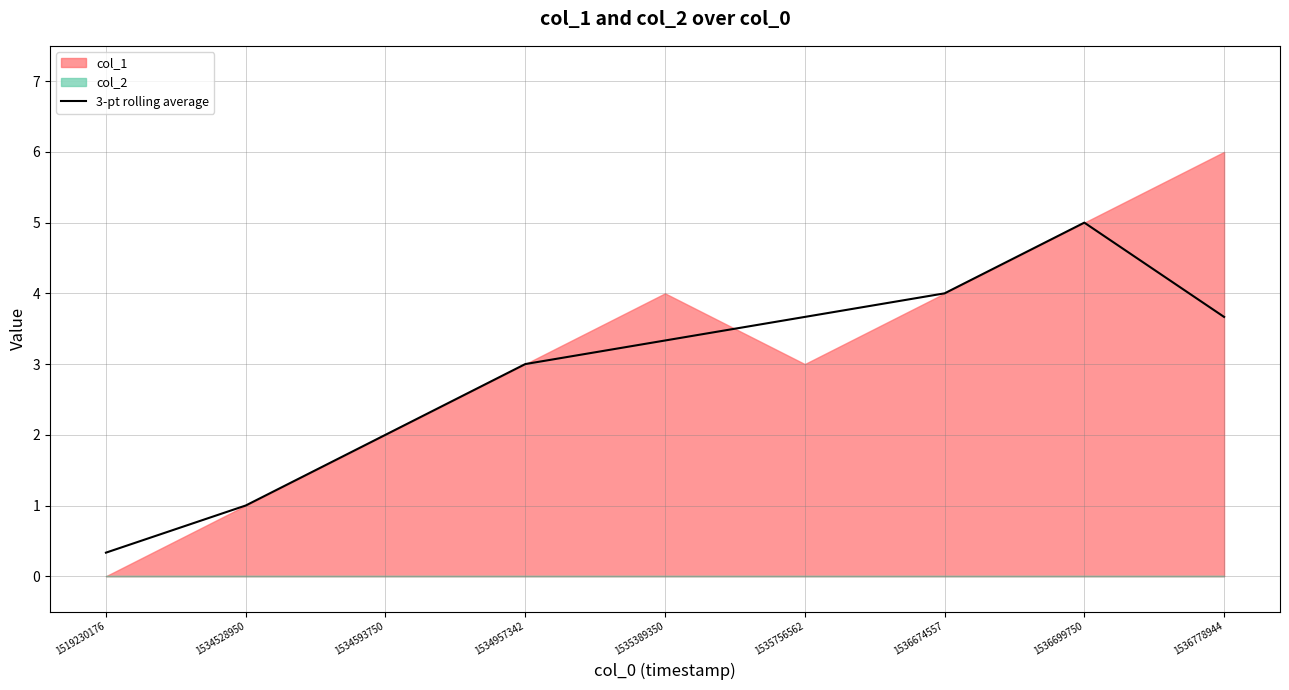

What is the difference between the maximum and minimum values?

4.7